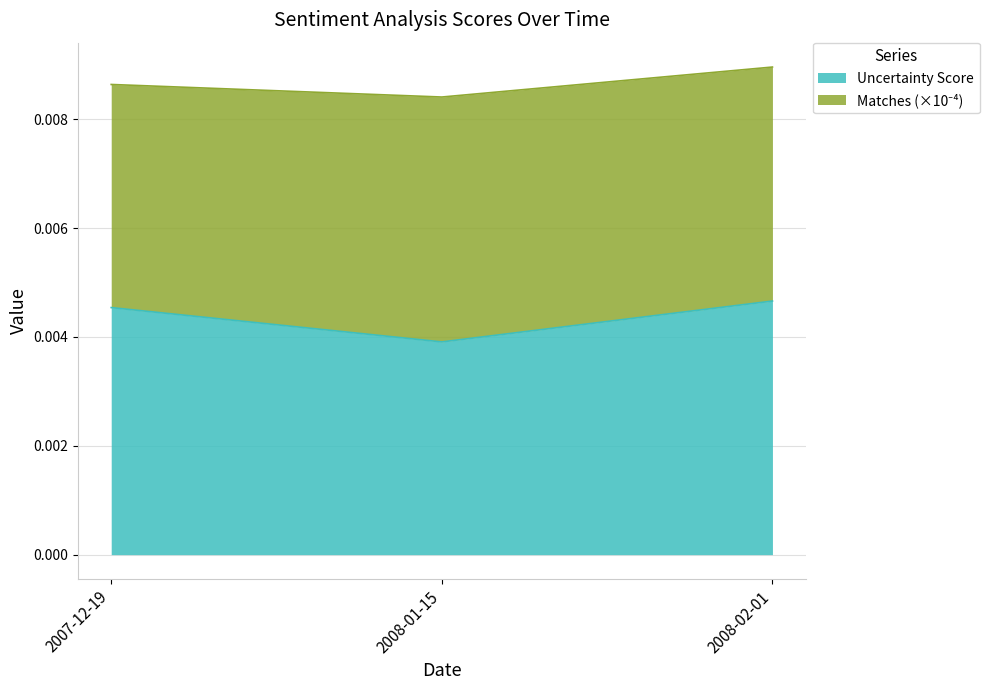

True or false: the data shows 0.0 at 2008-01-15.

True